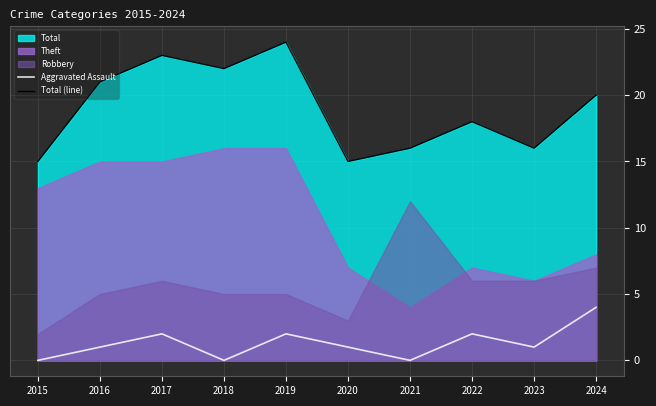

What is the approximate value of Total (line) at 2023?

16